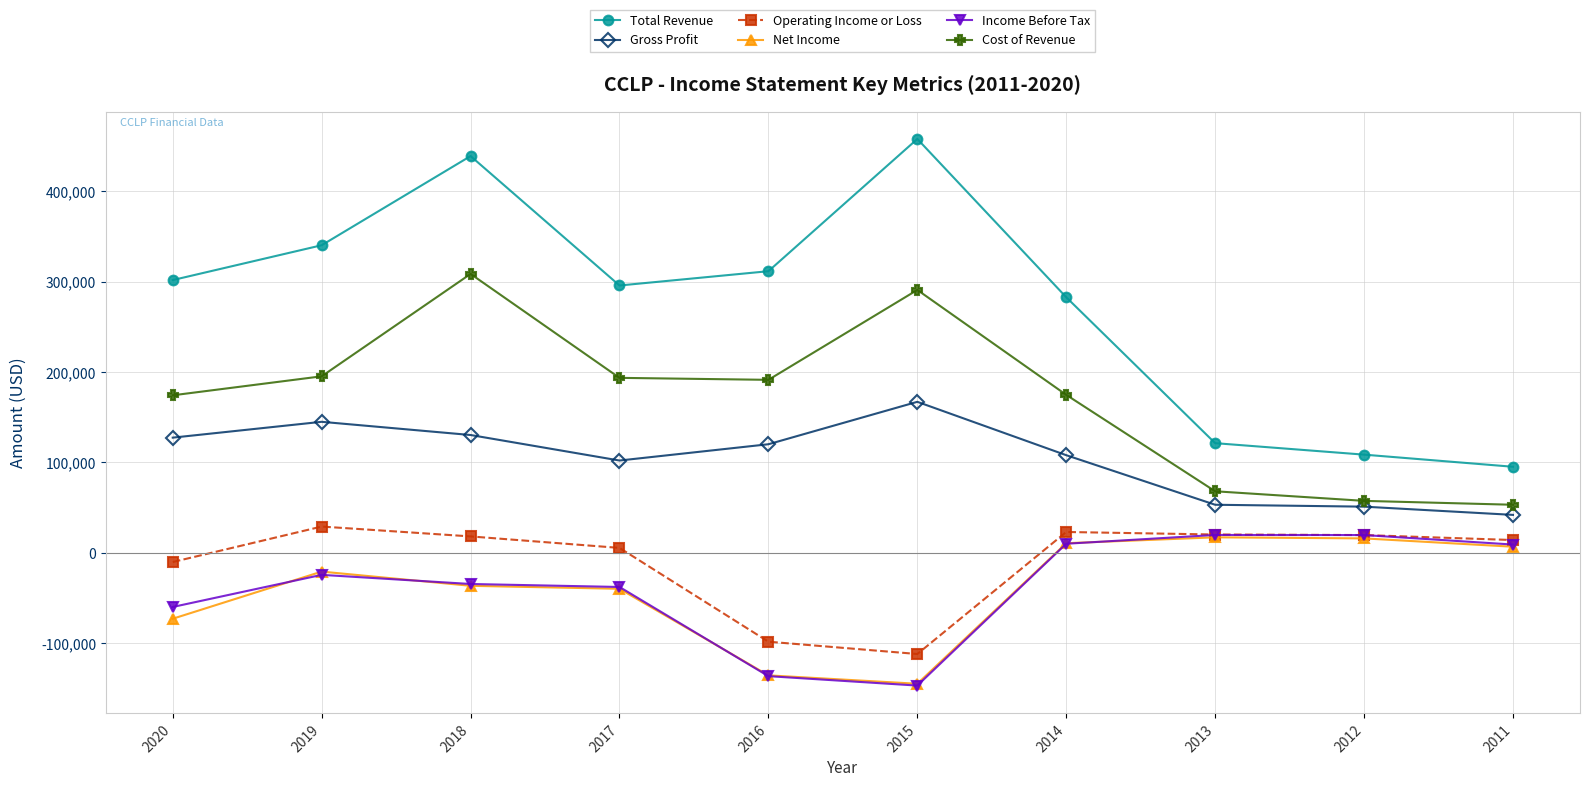

How many negative values does the Income Before Tax series have?

6